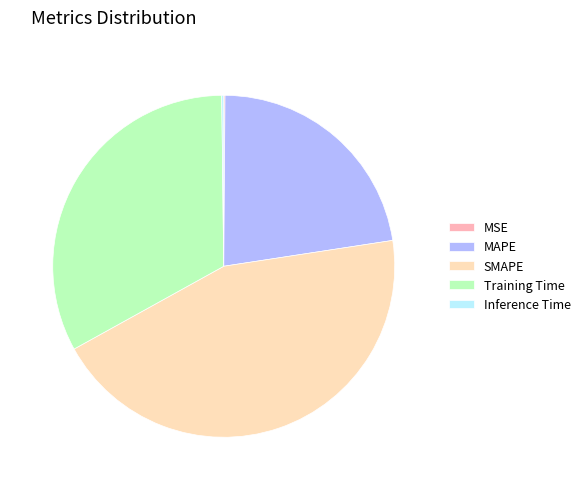

Is it true that Training Time is 46% of the pie?

False